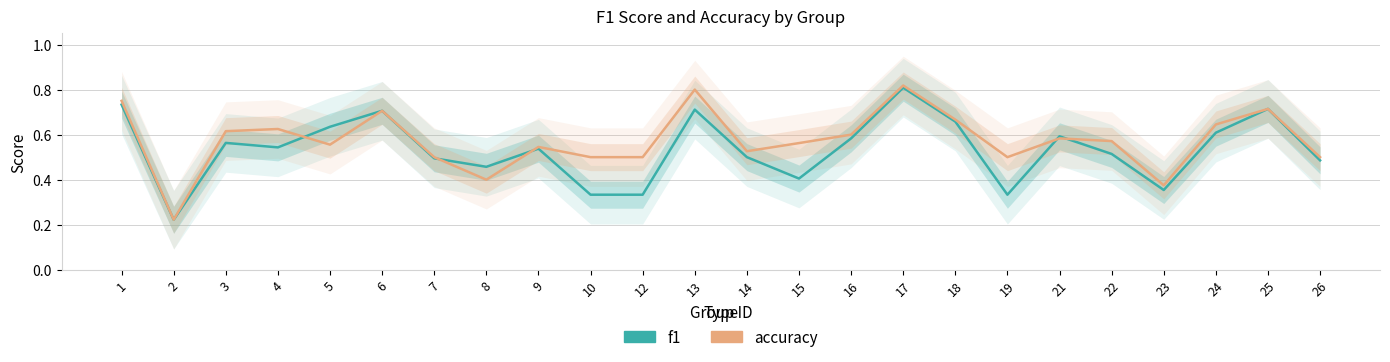

How many lines are shown in the chart?

2